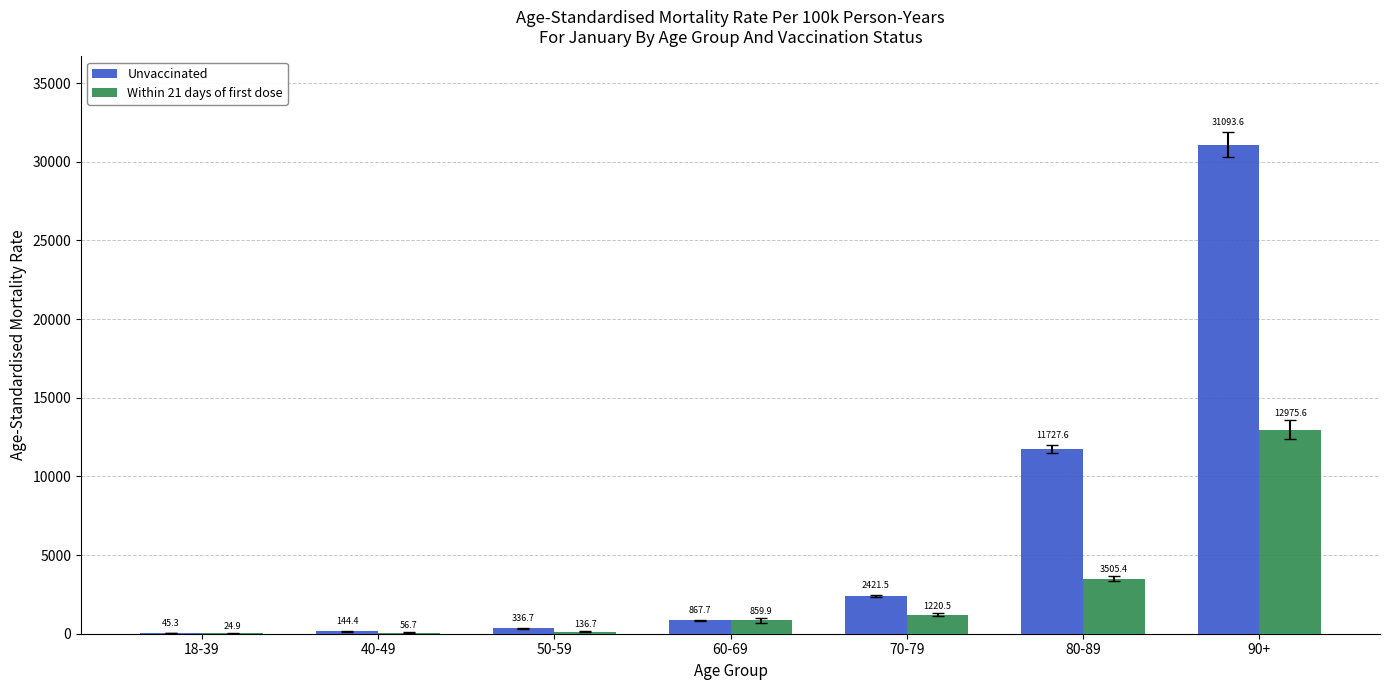

What is the approximate value of Unvaccinated at 18-39?

45.3